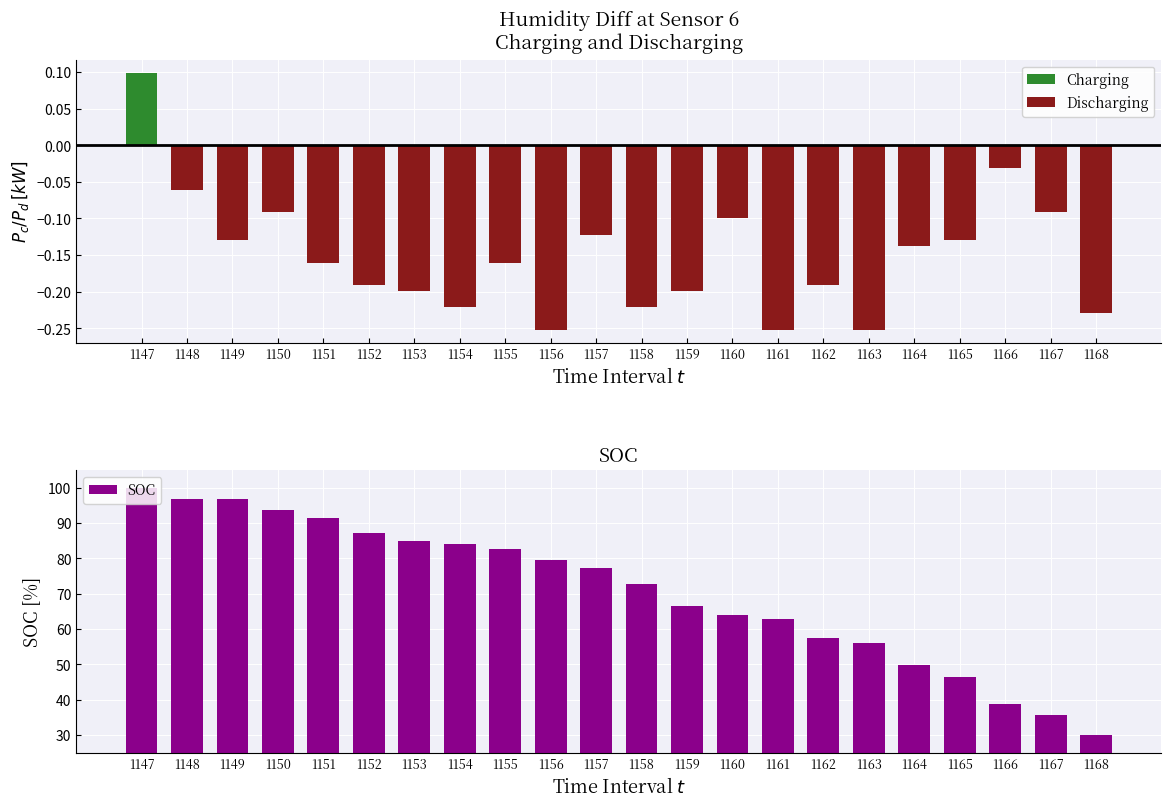

What are all the series names shown in the legend?

Charging, Discharging, SOC